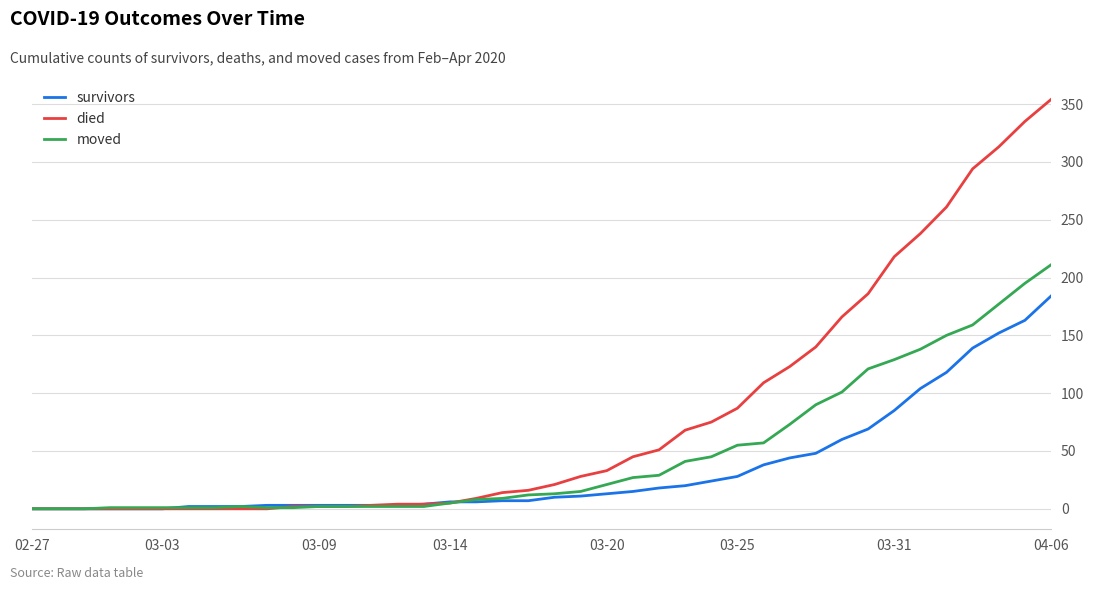

List the series in order of their peak value, lowest first.

survivors, moved, died